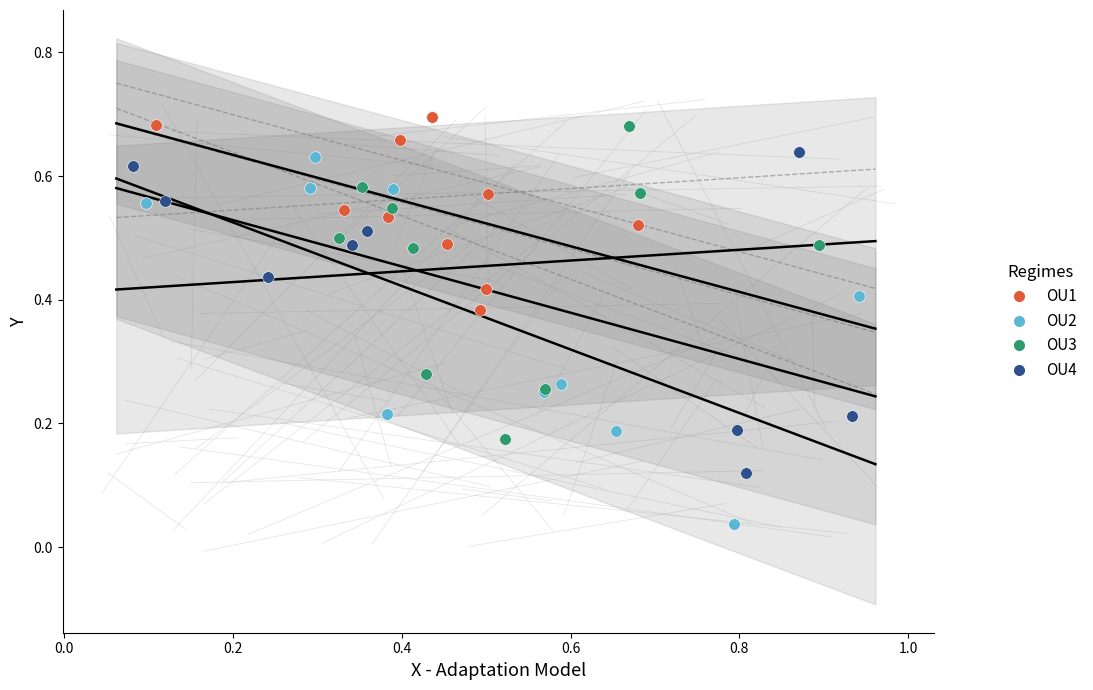

Which series has the widest spread of Y values?

OU2